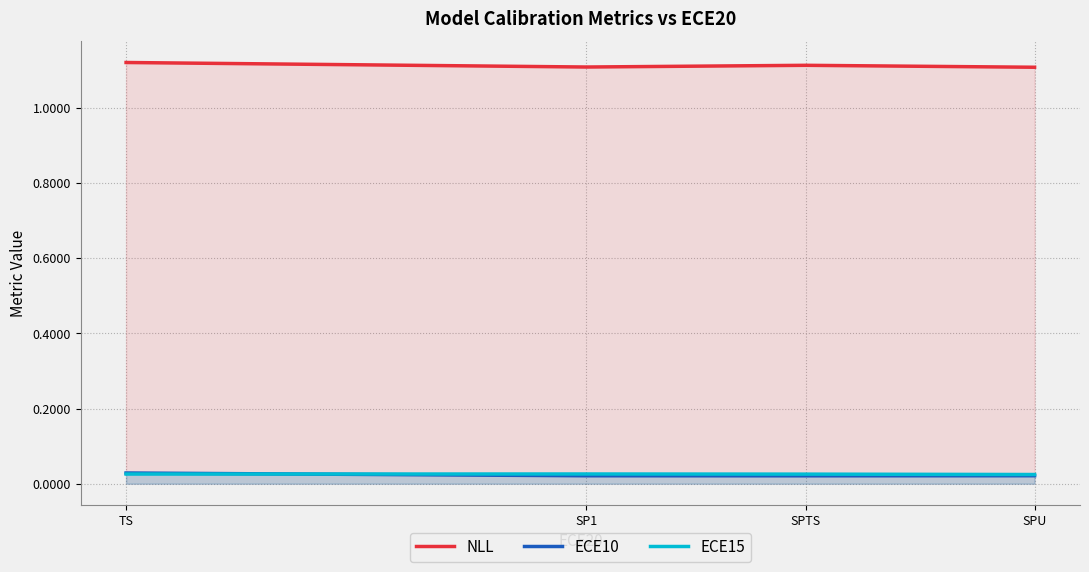

True or false: NLL and ECE10 intersect in this chart.

False